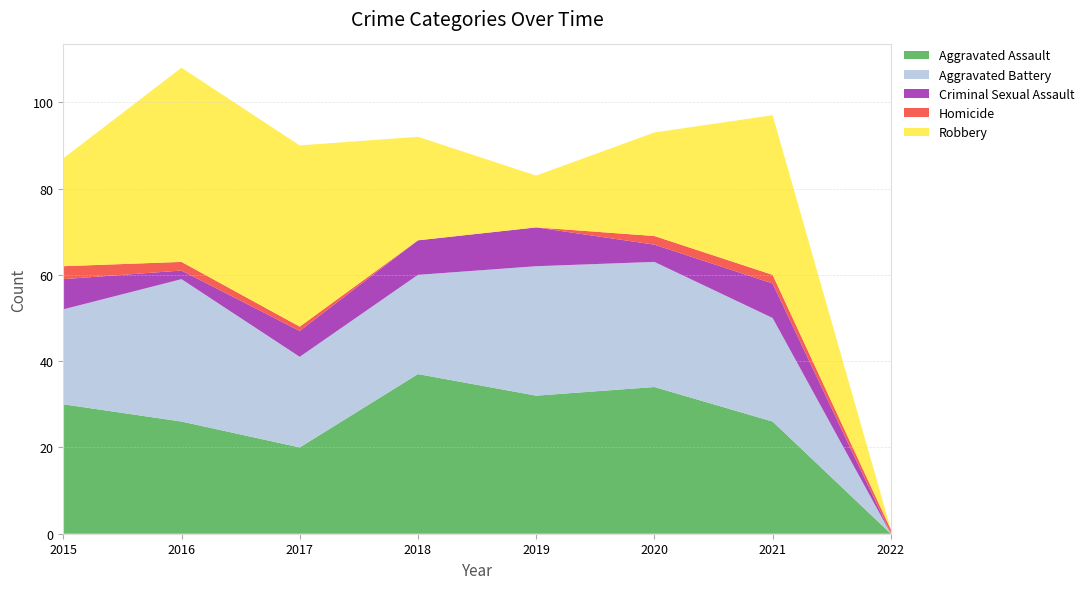

Reading left to right, transcribe all the data shown in this chart.

Aggravated Assault: 30	26	20	37	32	34	26	0
Aggravated Battery: 22	33	21	23	30	29	24	0
Criminal Sexual Assault: 7	2	6	8	9	4	8	0
Homicide: 3	2	1	0	0	2	2	1
Robbery: 25	45	42	24	12	24	37	0